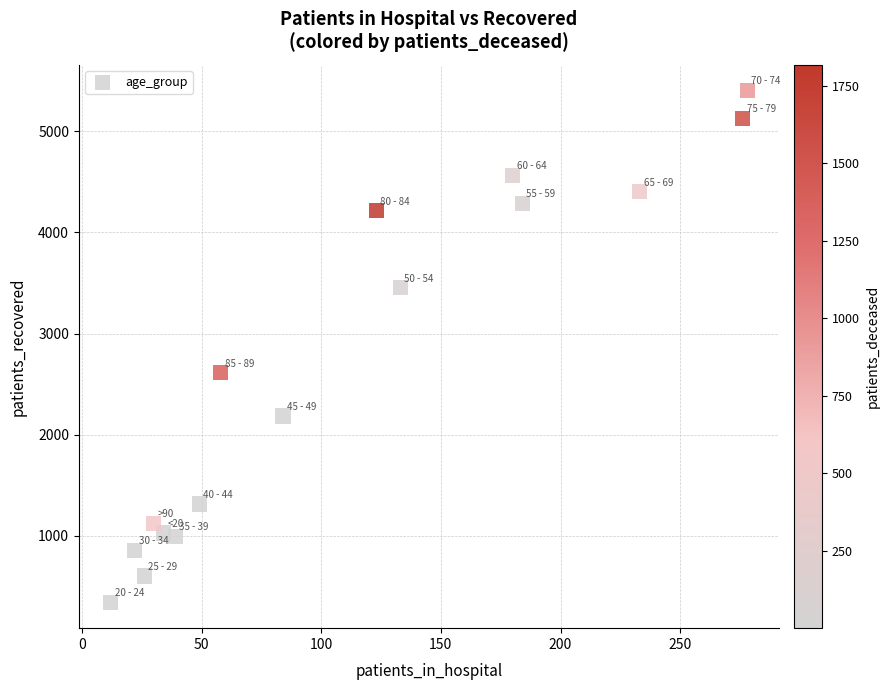

What is the range of Y values (max minus min)?

5064